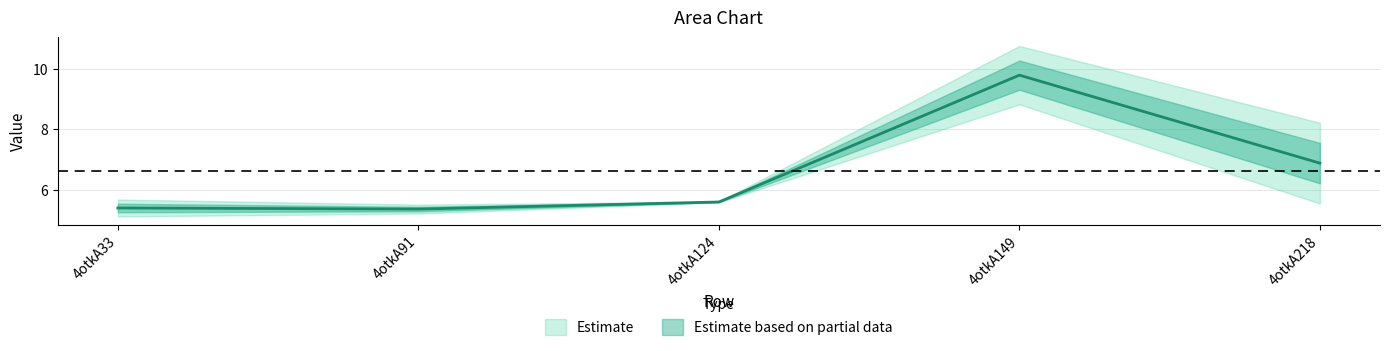

At which label does col_7 reach its minimum?

4otkA91